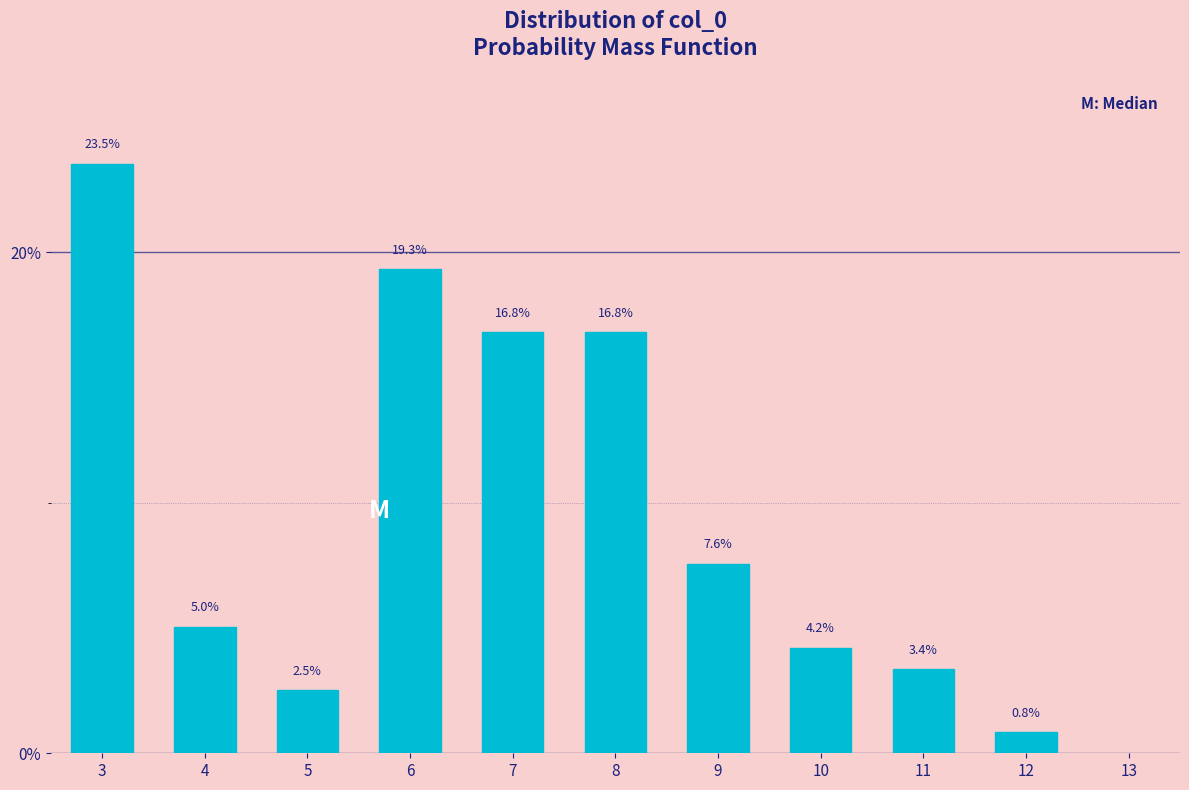

Reading left to right, what are all the values shown in this chart?

3=23.5	4=5.0	5=2.5	6=19.3	7=16.8	8=16.8	9=7.6	10=4.2	11=3.4	12=0.8